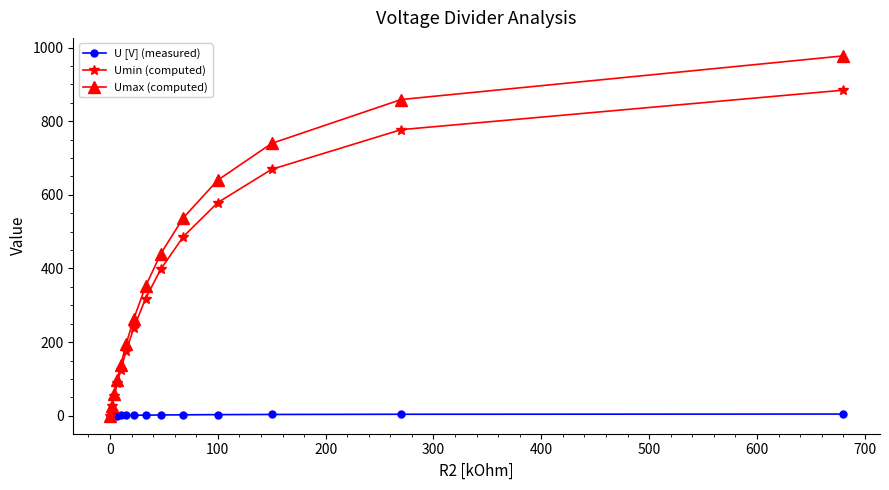

At how many categories does at least one series exceed 526?

5